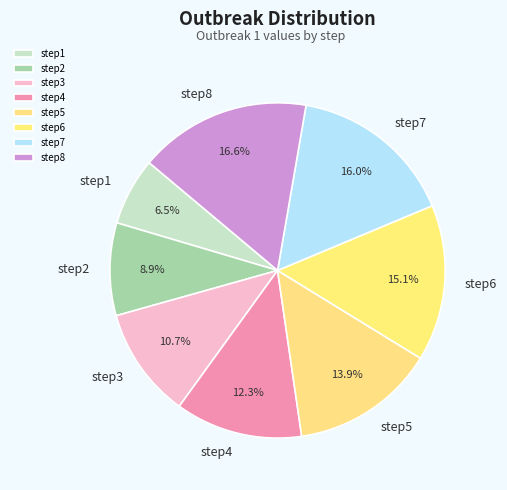

Does step3 represent more than half of the total?

No